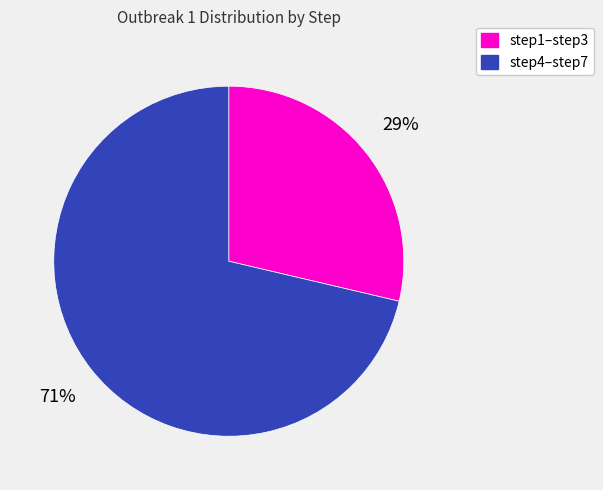

To the nearest percent, what is the average slice percentage?

50%